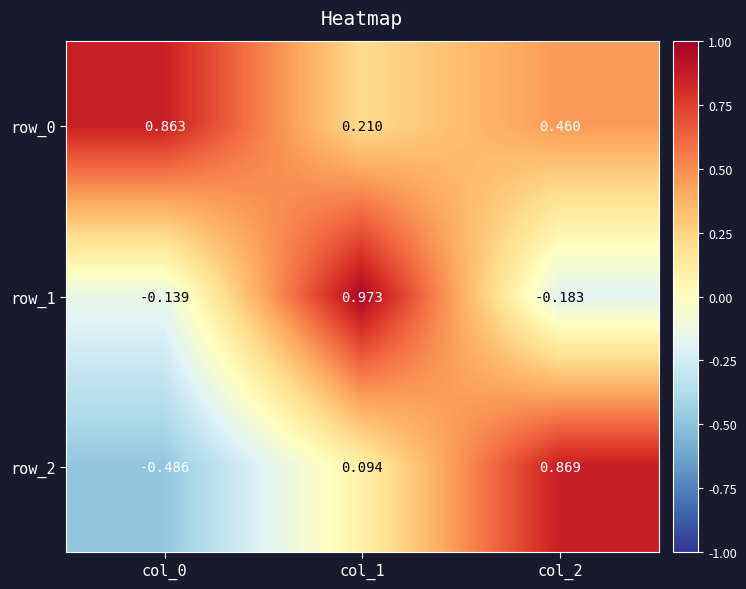

Between col_0 and col_2, which series saw the biggest shift?

row_2